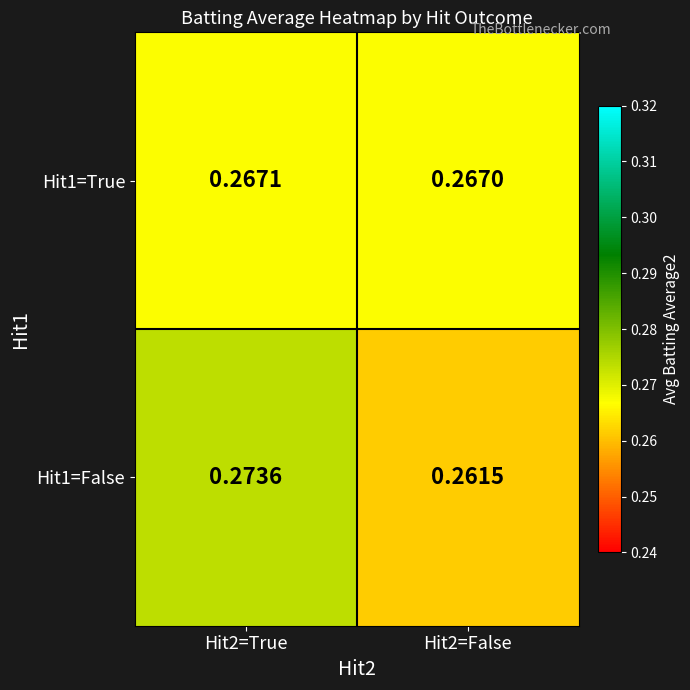

At how many categories does at least one series exceed 0?

2